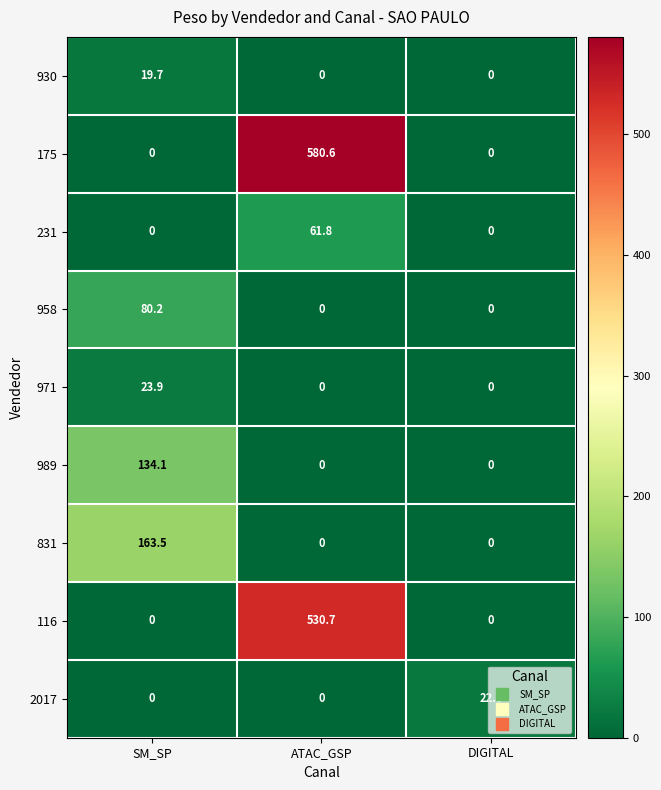

The value of 958 at ATAC_GSP is 0.0. True or false?

True